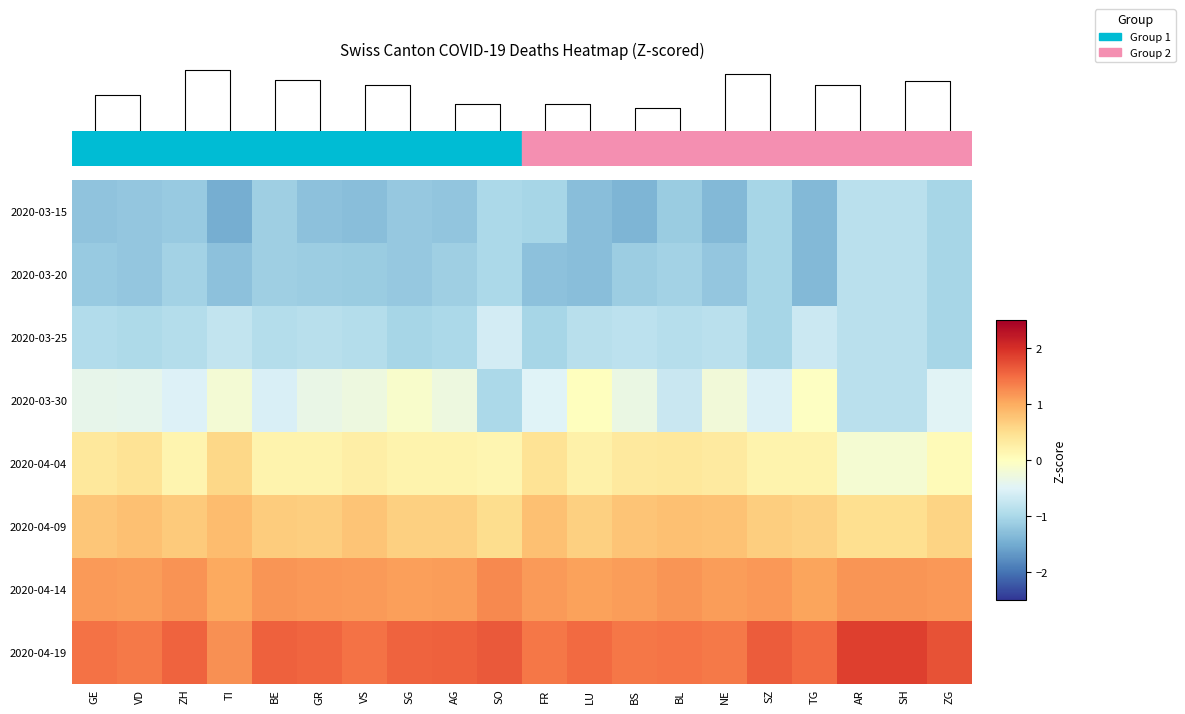

Which category has the lowest value in the 2020-03-30 series?

SO